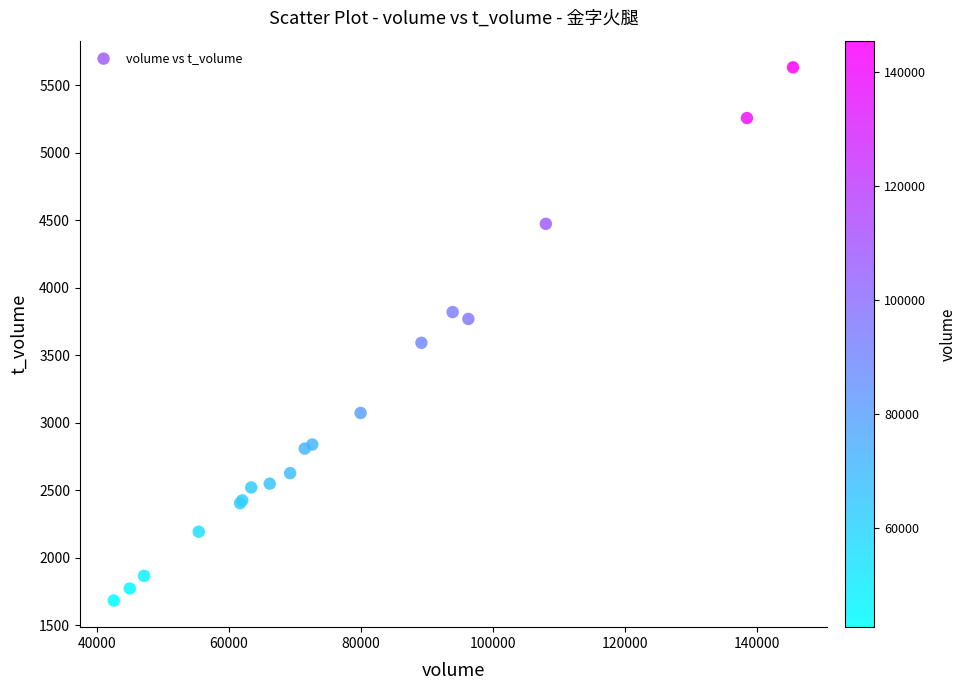

What Y value in the scatter plot is closest to 3658?

3592